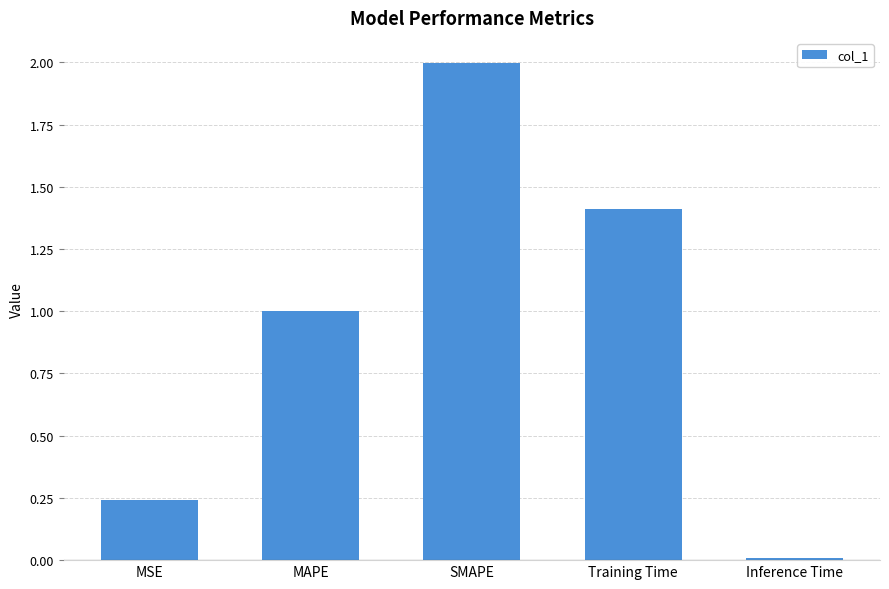

Which category has the lowest value across all series?

Inference Time